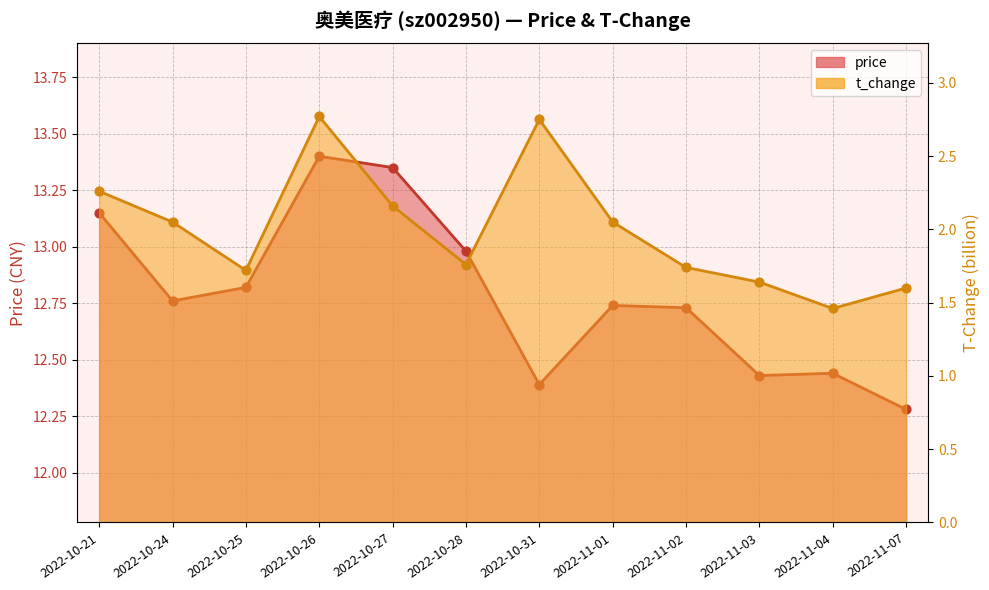

At which category is the sum across all series the highest?

2022-10-26